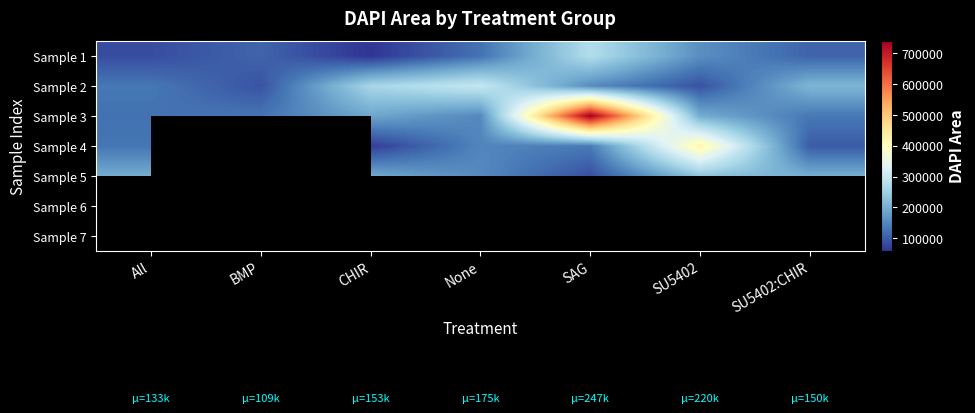

Which label corresponds to the largest value in the chart?

SAG